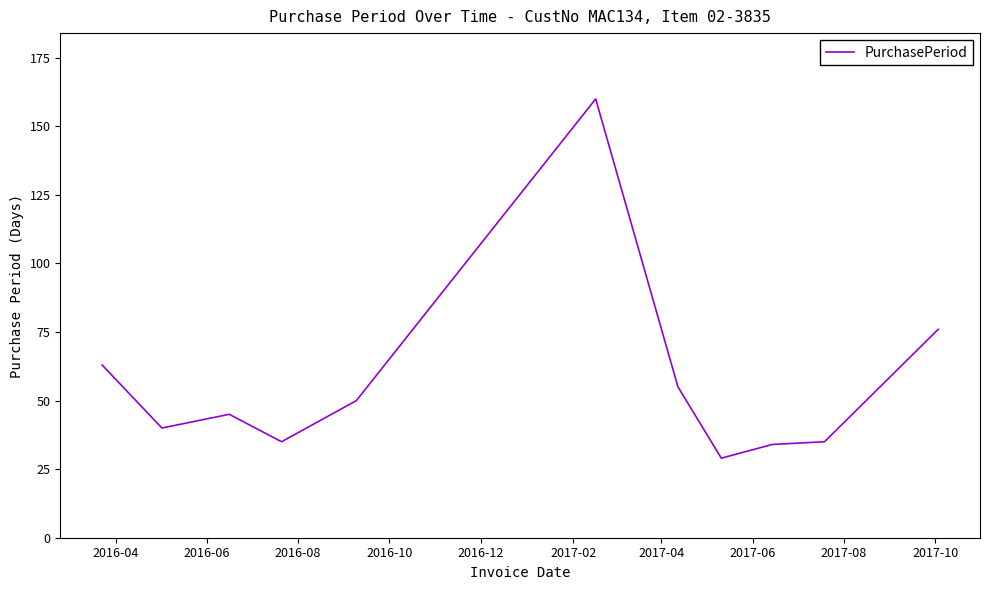

What is the greatest value displayed?

160